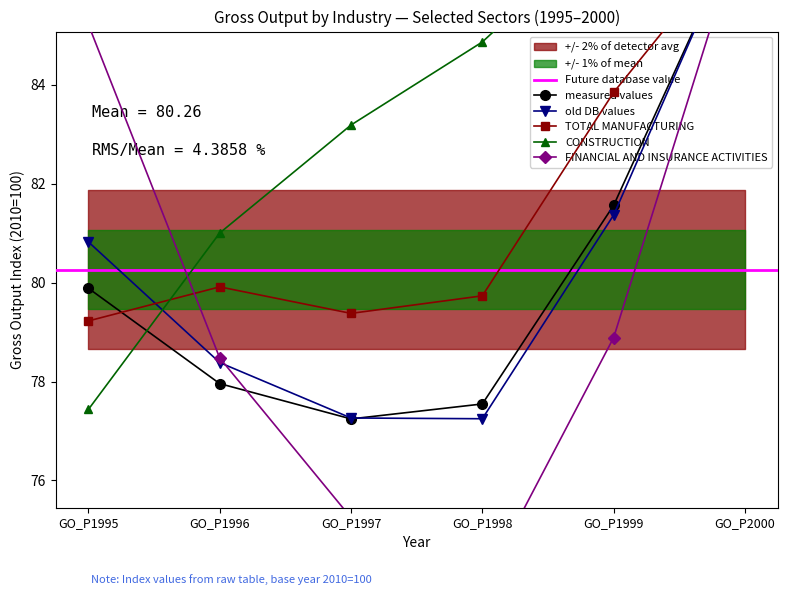

At which category does TOTAL MANUFACTURING reach its first local valley?

GO_P1997